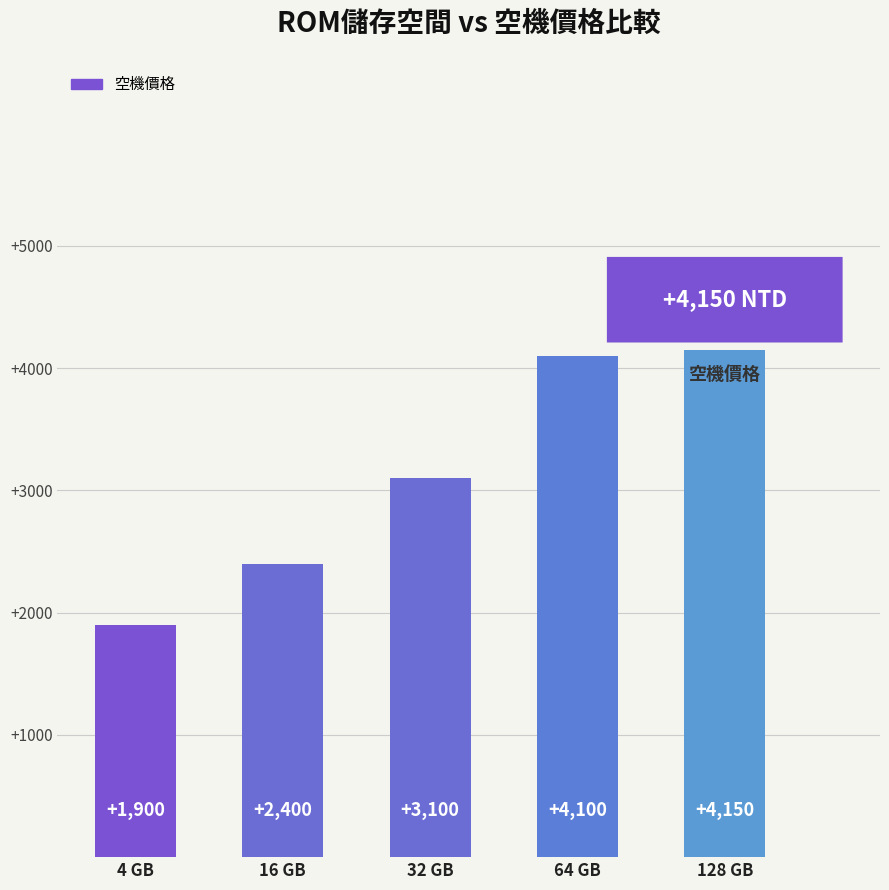

Rank the categories by value from highest to lowest.

128 GB, 64 GB, 32 GB, 16 GB, 4 GB